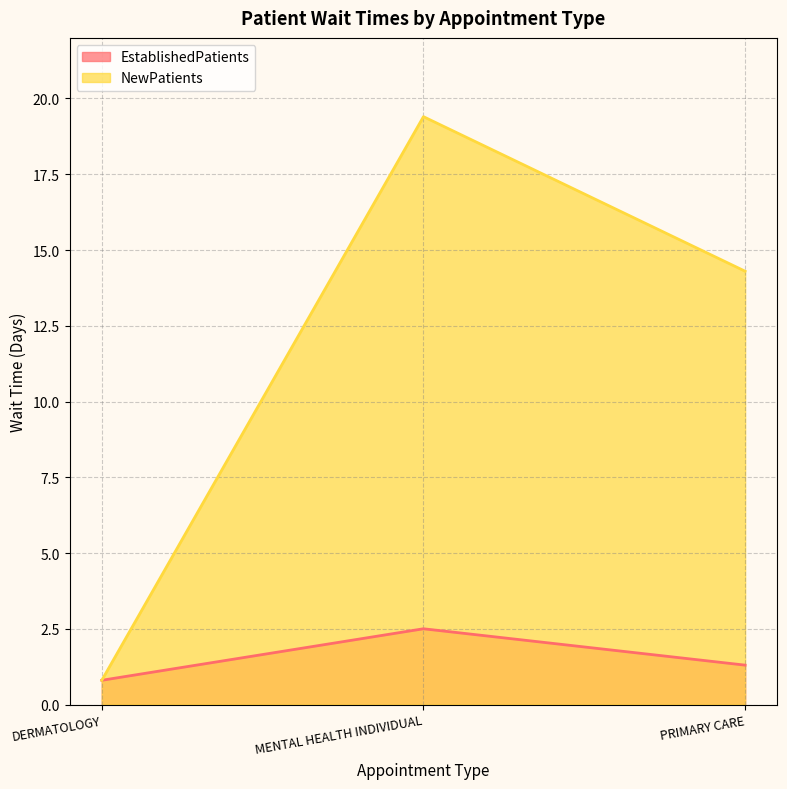

What is the smallest value displayed?

0.8